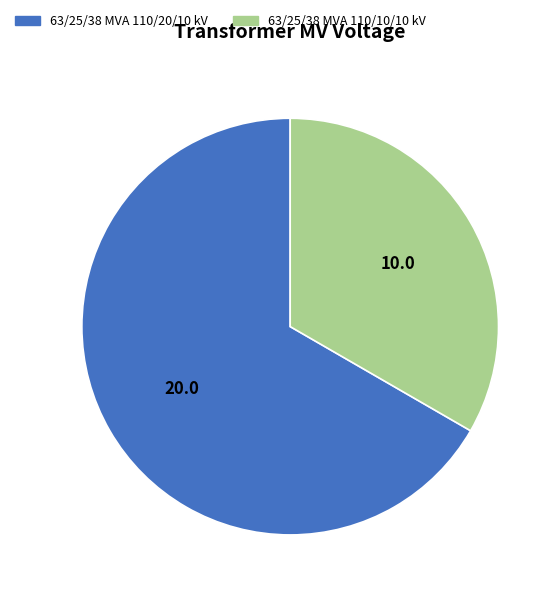

The 63/25/38 MVA 110/20/10 kV slice represents 73% of the pie. True or false?

False